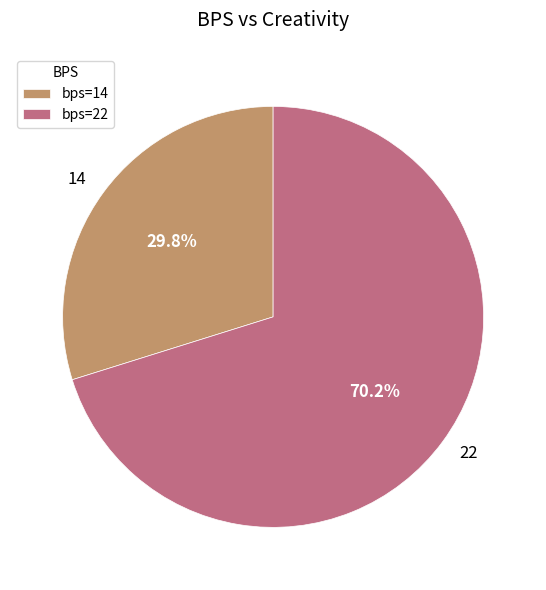

To the nearest percent, what percentage of the pie is 22?

70%